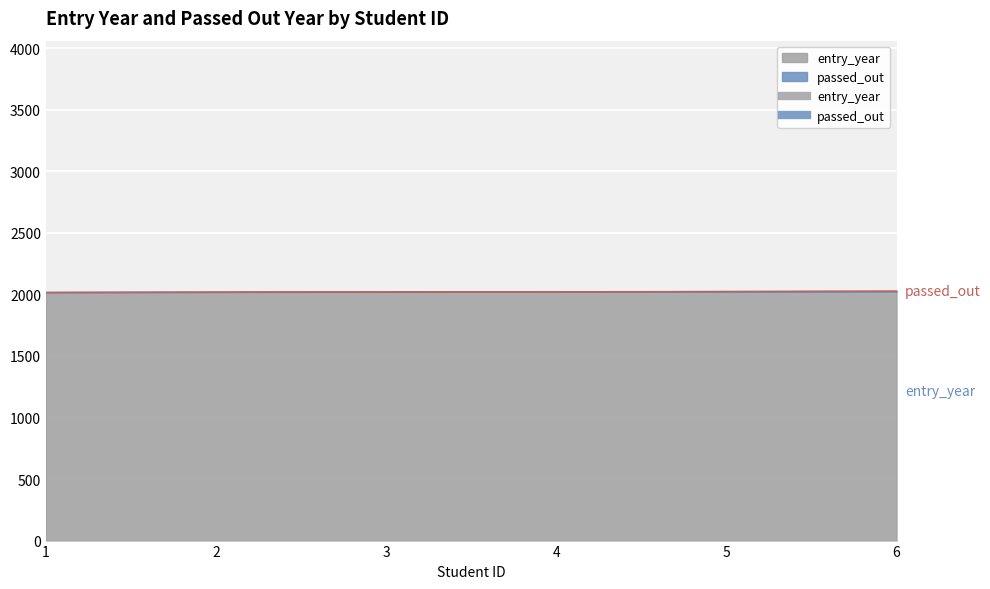

Reading left to right, list all the values displayed in this chart.

entry_year: 1=2018	2=2019	3=2020	4=2021	5=2022	6=2023
passed_out: 1=2022	2=2023	3=2024	4=2025	5=2026	6=2027